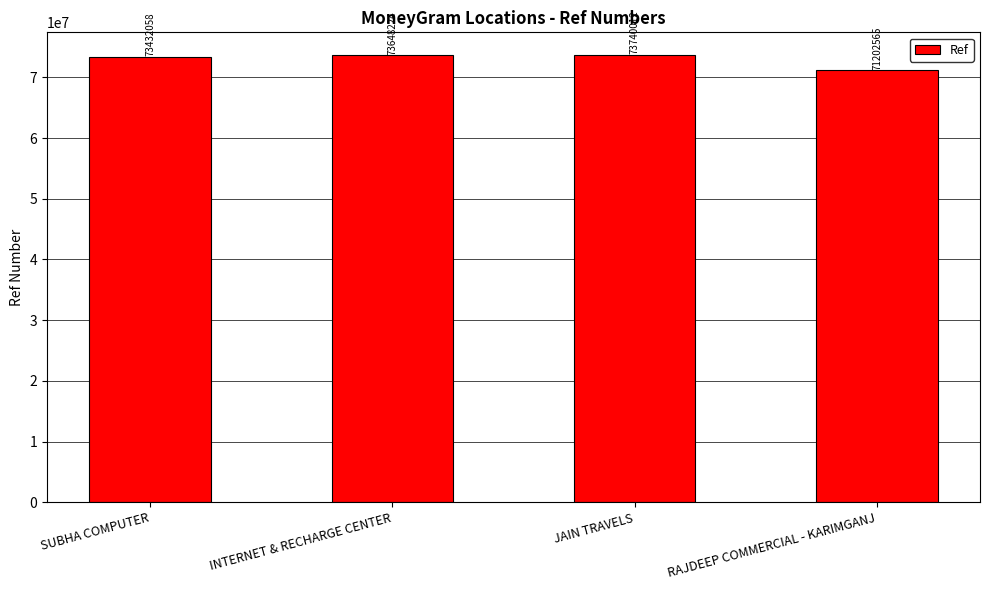

What is the sum of all values?

292022859